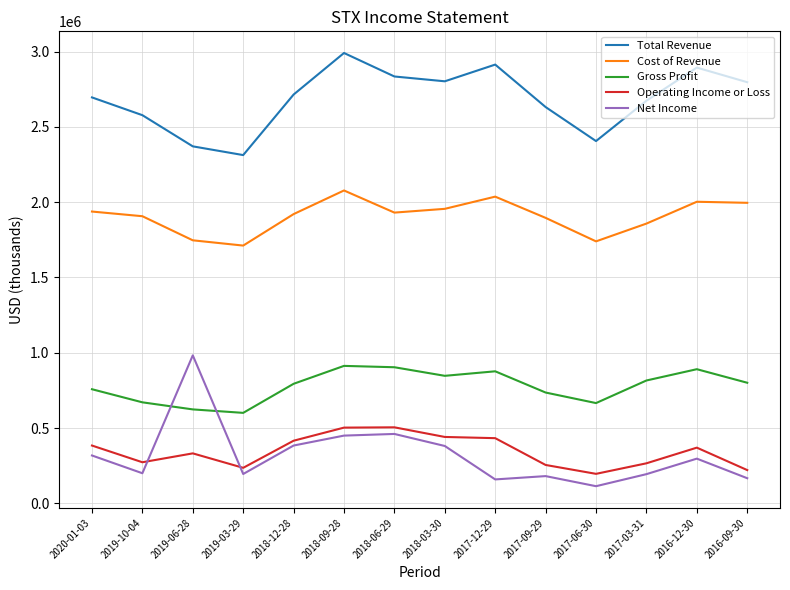

What value does the Operating Income or Loss series have at 2018-12-28?

416000